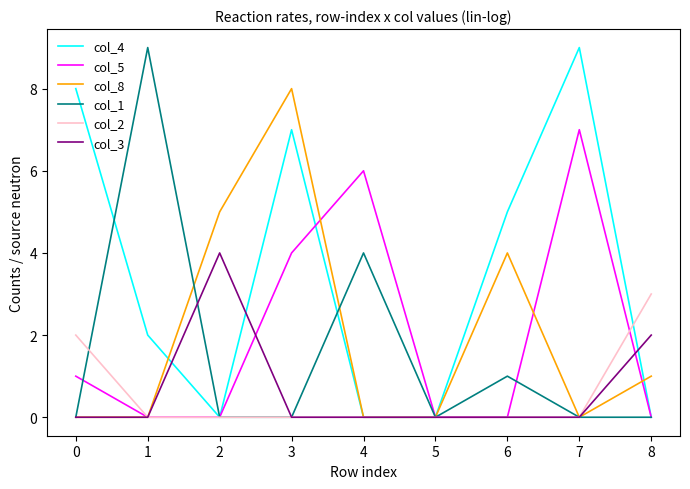

How many interior local peaks does the col_8 series have?

2